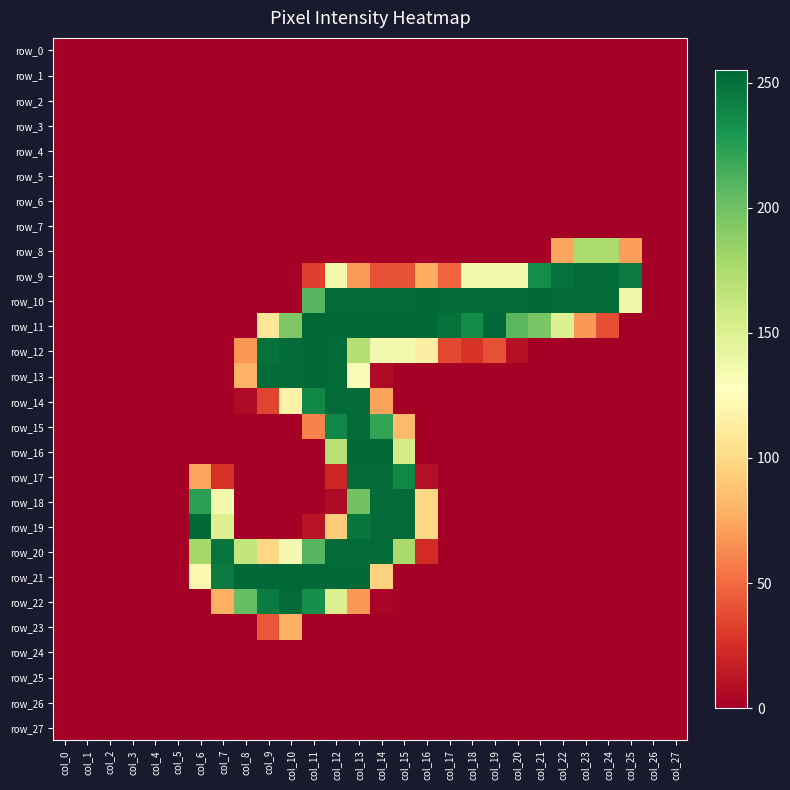

Rank the categories by row_14 value from highest to lowest.

col_12, col_13, col_11, col_10, col_14, col_9, col_8, col_0, col_1, col_2, col_3, col_4, col_5, col_6, col_7, col_15, col_16, col_17, col_18, col_19, col_20, col_21, col_22, col_23, col_24, col_25, col_26, col_27